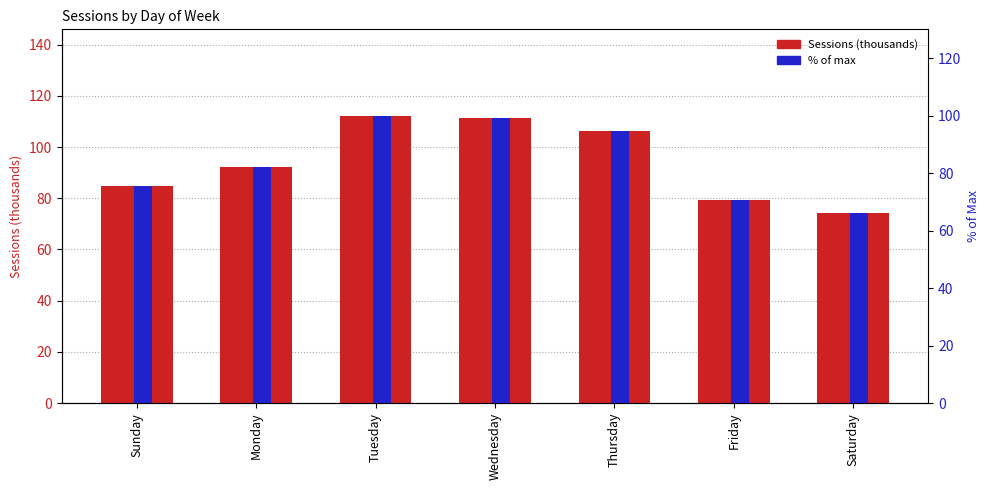

What is the difference between the highest and lowest values at Wednesday?

12.2